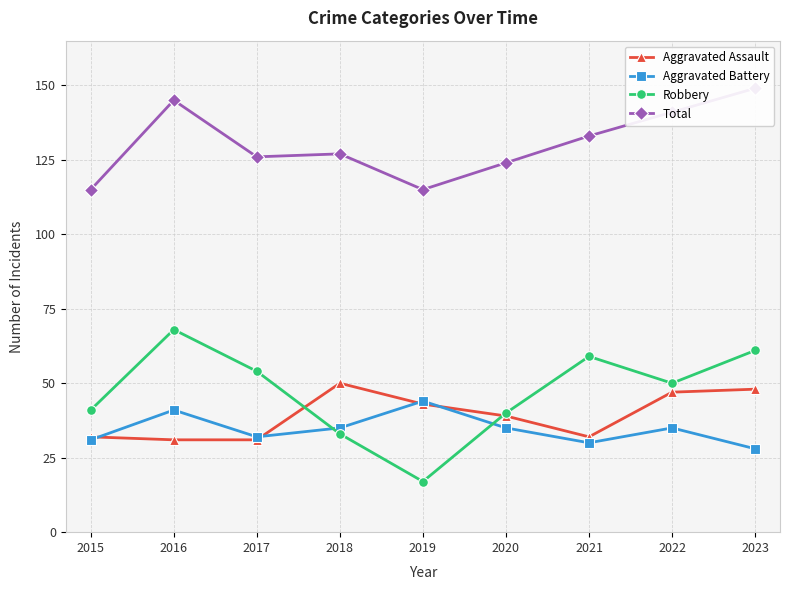

What is the sum of the Aggravated Assault values at 2018 and 2017?

81